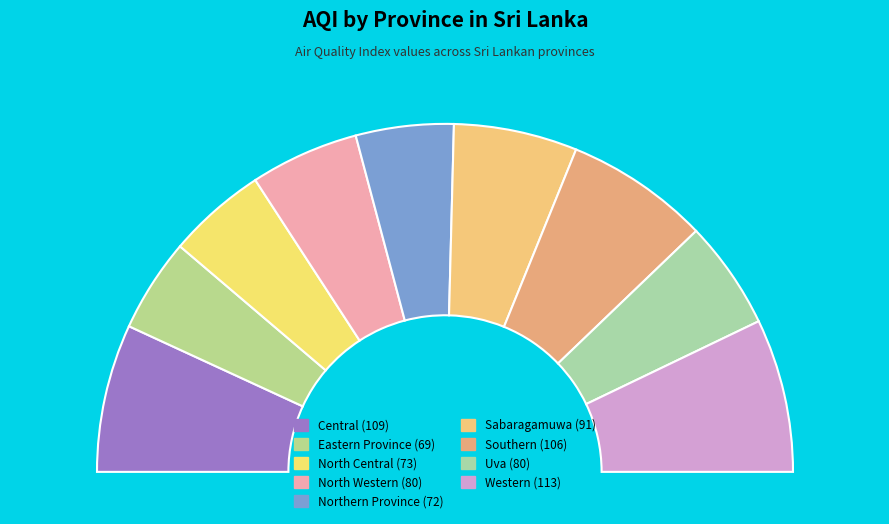

Rank the categories by value from highest to lowest.

Western, Central, Southern, Sabaragamuwa, North Western, Uva, North Central, Northern Province, Eastern Province